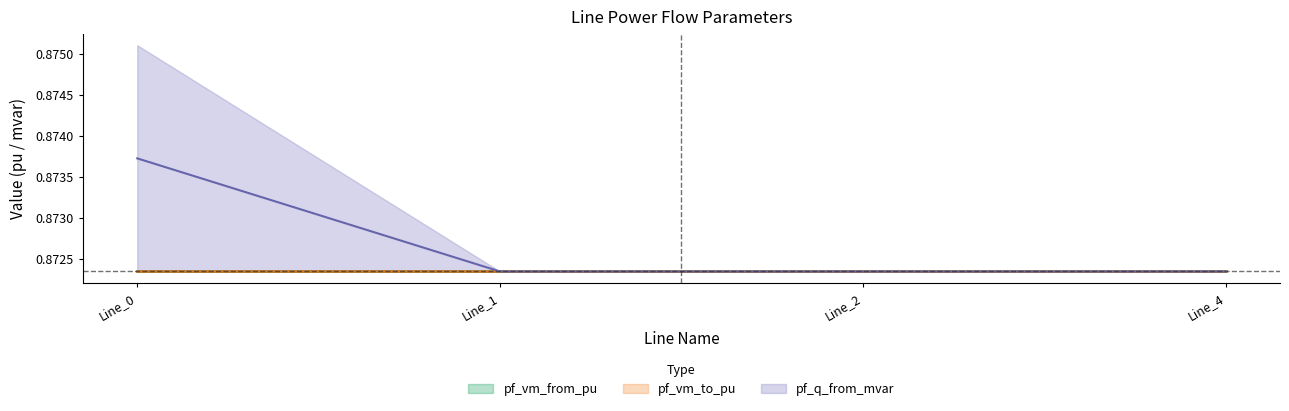

At Line_2, list the series in order from smallest to largest.

pf_vm_from_pu, pf_q_from_mvar, pf_vm_to_pu